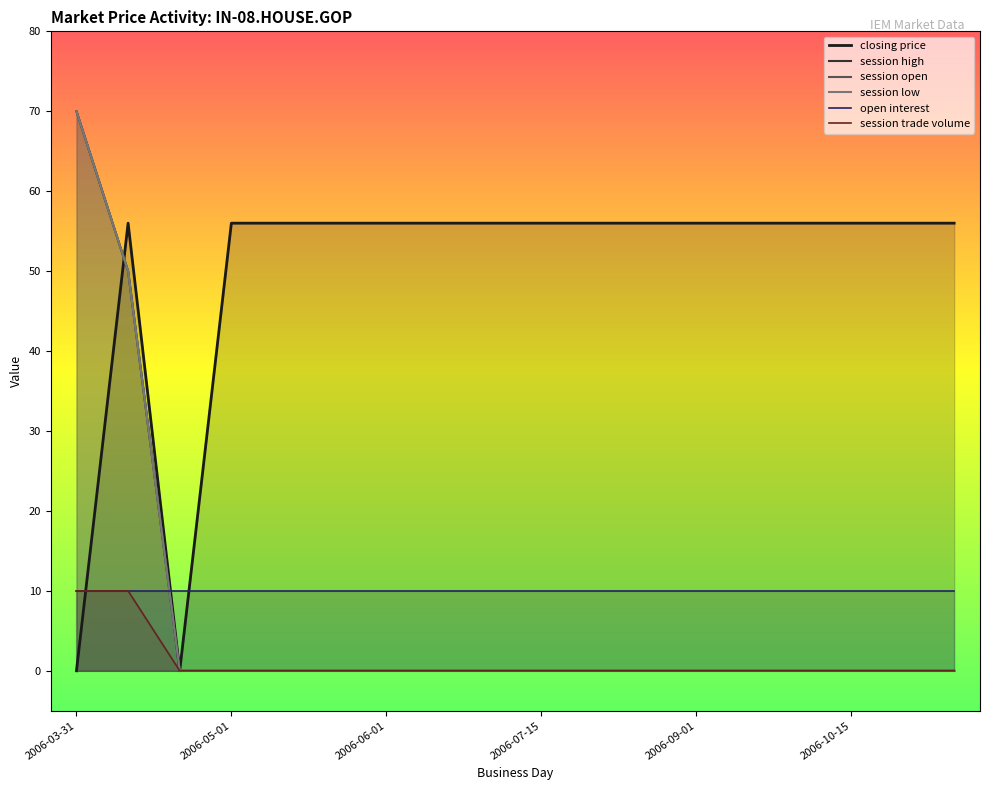

What is the maximum value for session high?

70